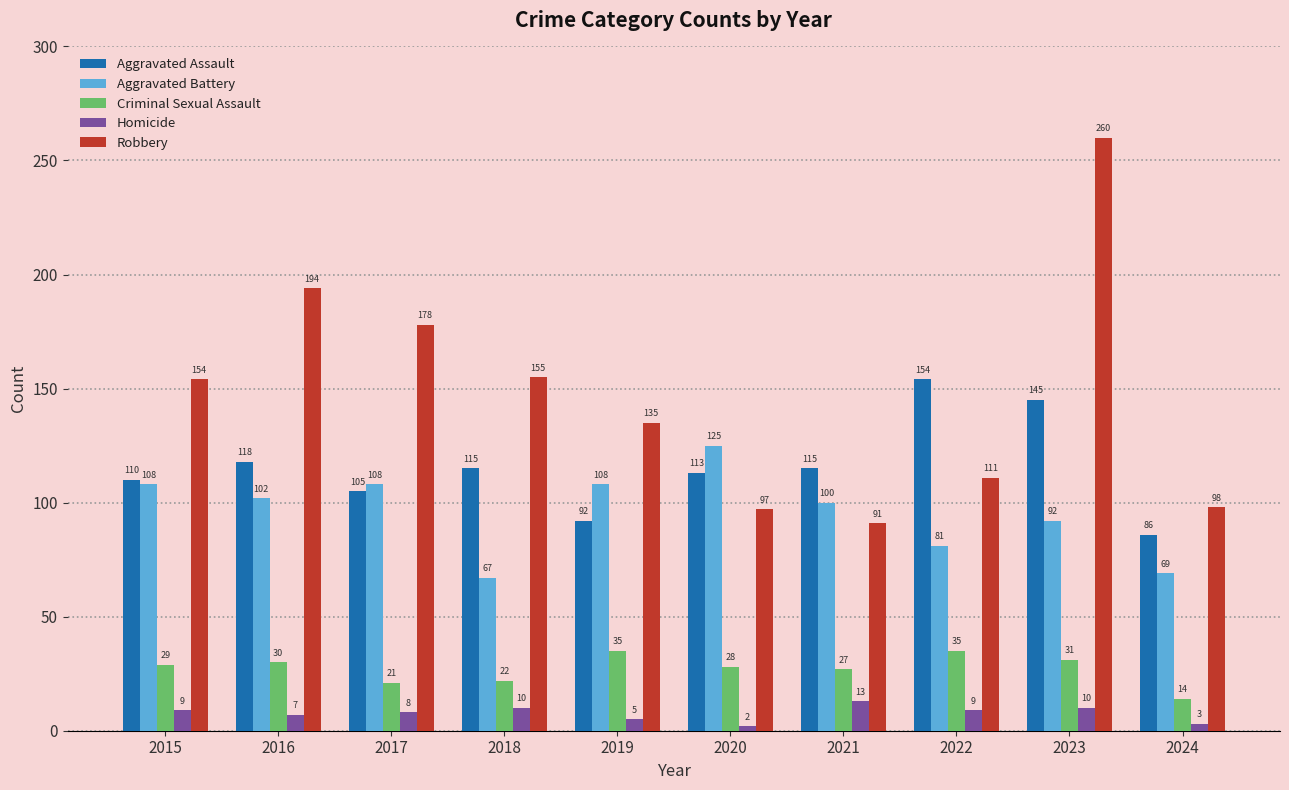

The Aggravated Assault series shows 115 at 2021. True or false?

True